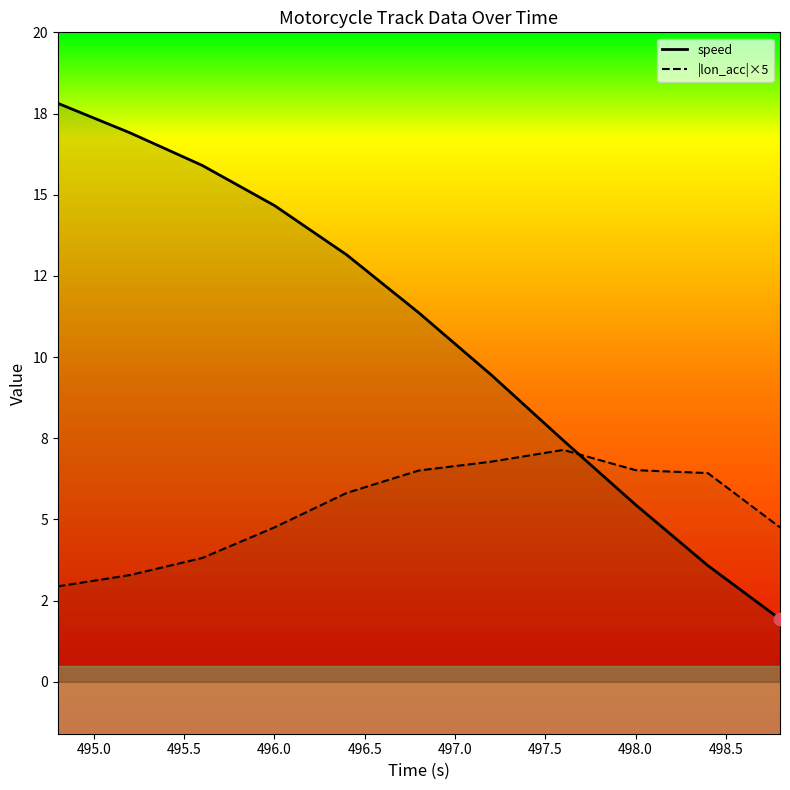

What is the total value across all series at 495.0?

20.2